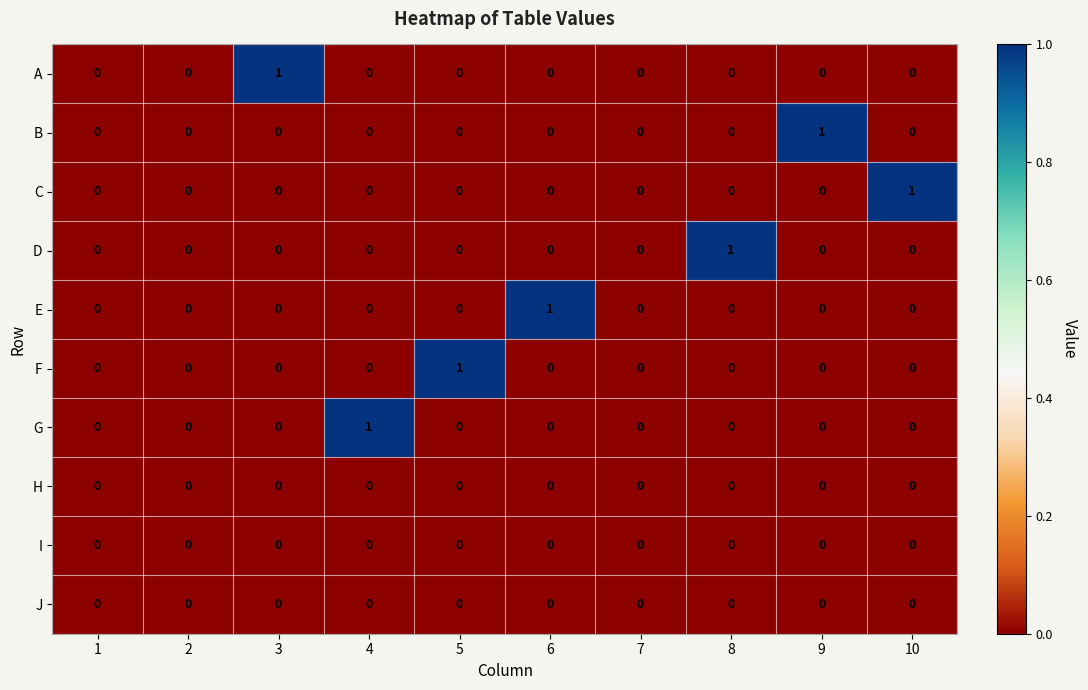

The H series shows 0 at 6. True or false?

True